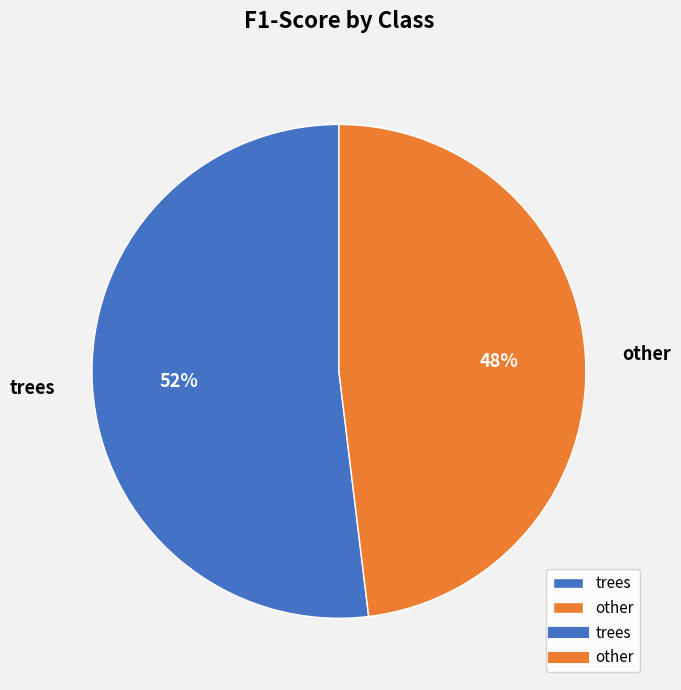

To the nearest percent, what is the difference between the largest and smallest slice percentages?

4%